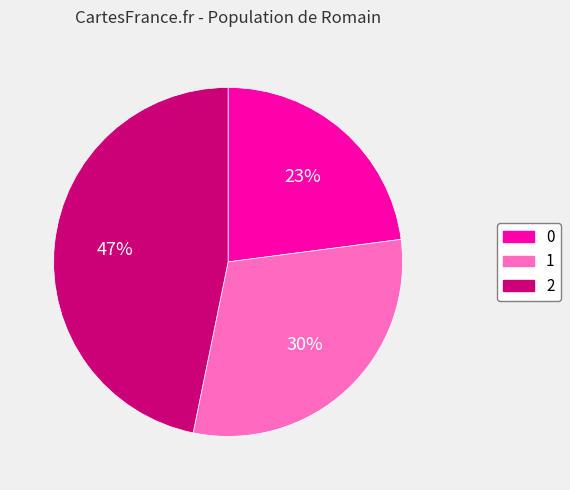

Which slice is the largest?

2